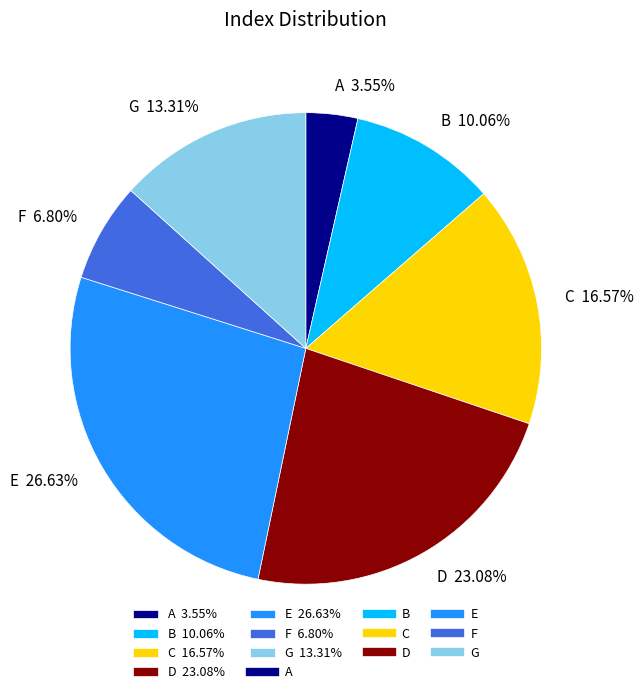

True or false: G accounts for 3% of the total.

False